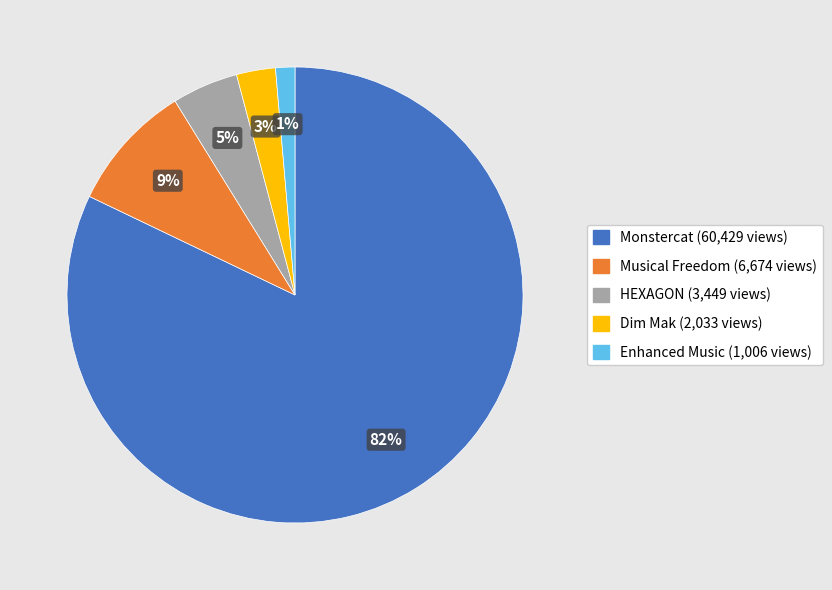

To the nearest percent, what percentage of the pie is Enhanced Music?

1%